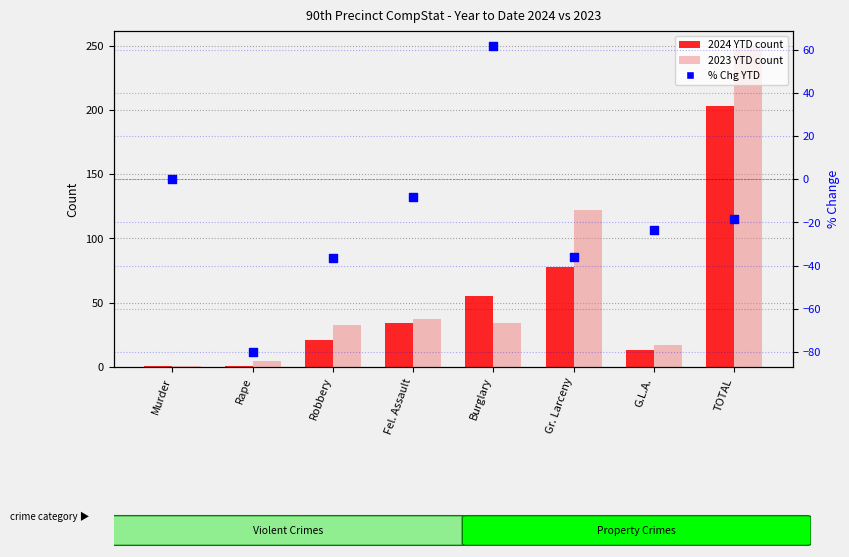

Which series has the widest spread of Y values?

2023 YTD